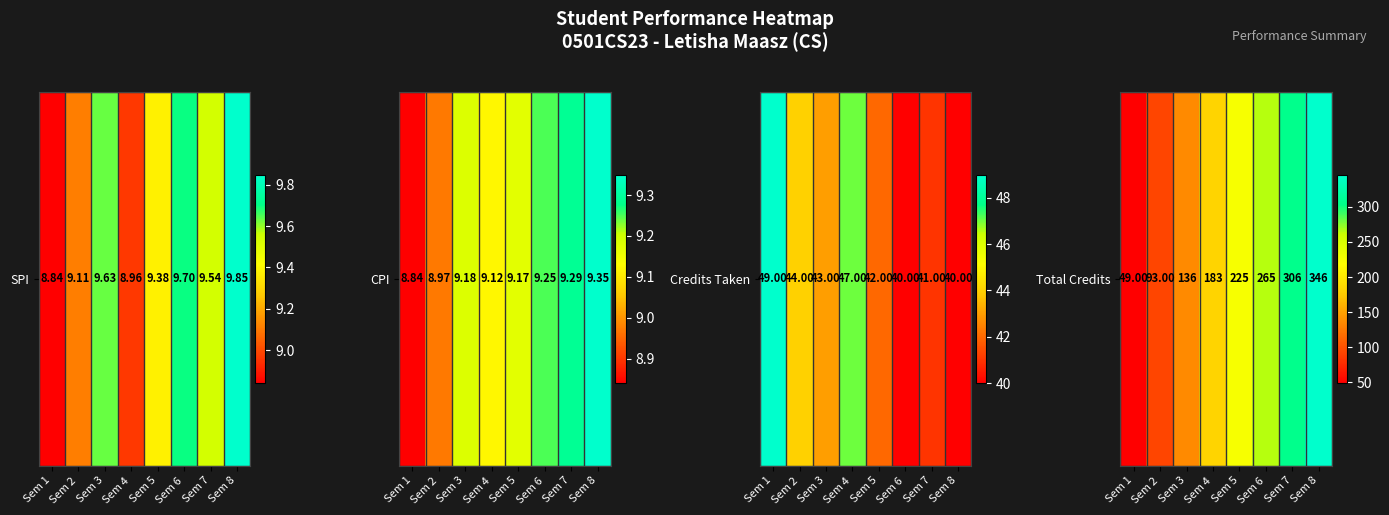

What is the difference between the second highest and second lowest values?

213